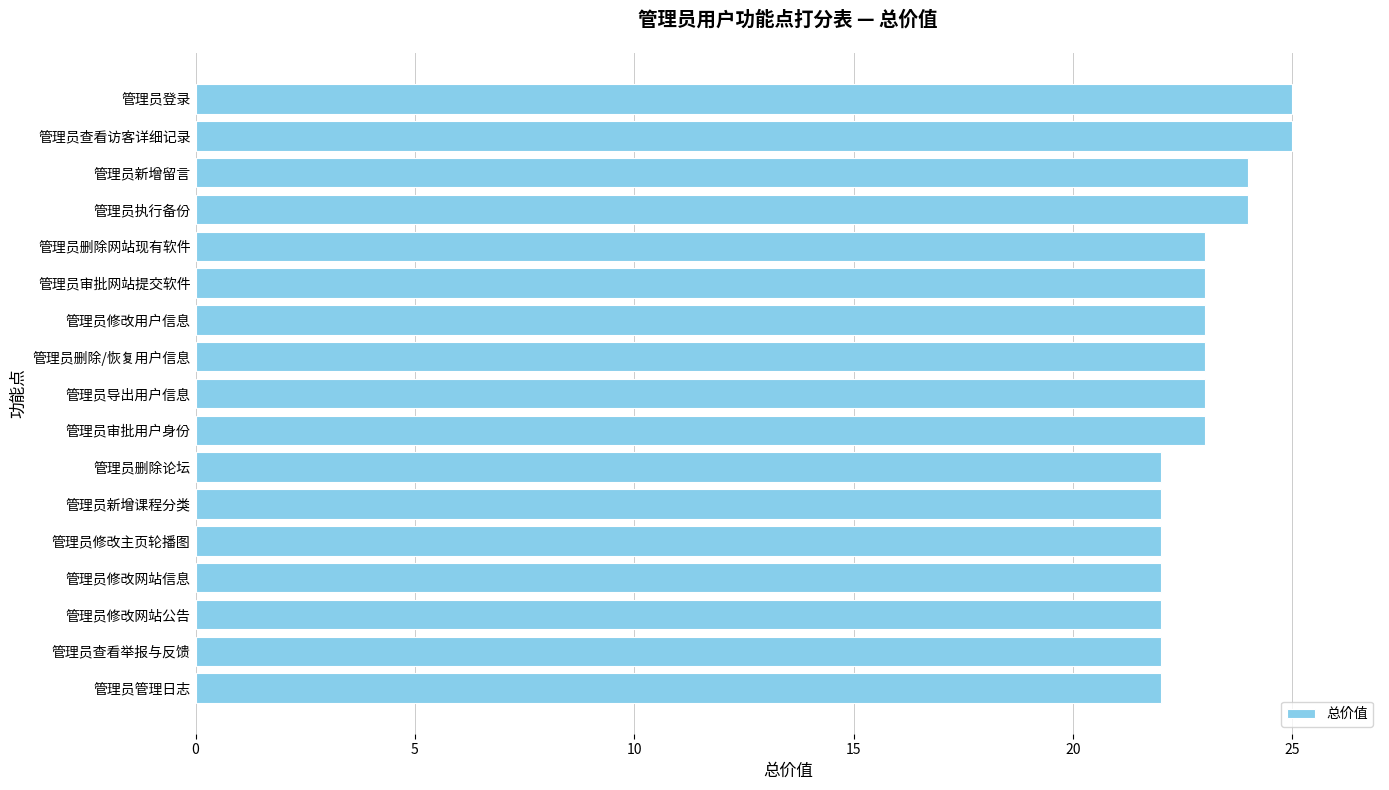

What is the sum of the values at 管理员修改网站信息 and 管理员登录?

47